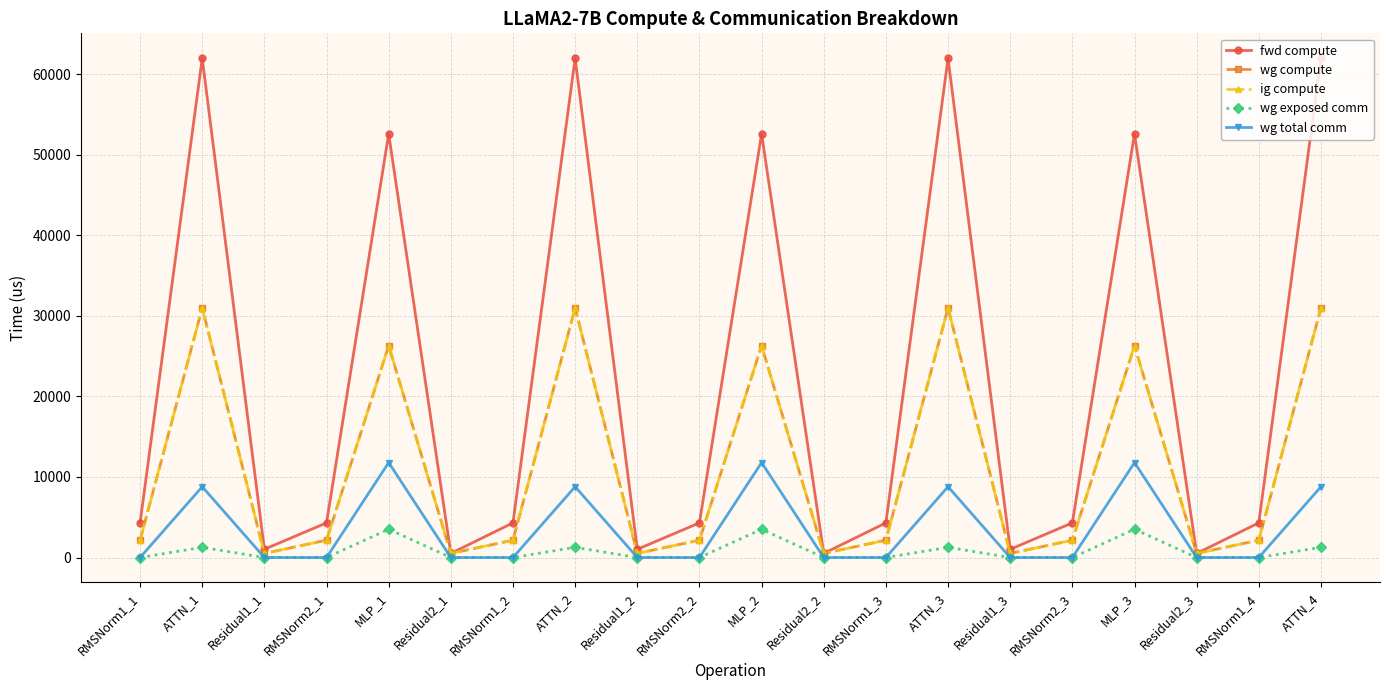

What is the average value of the wg compute series?

11046.3